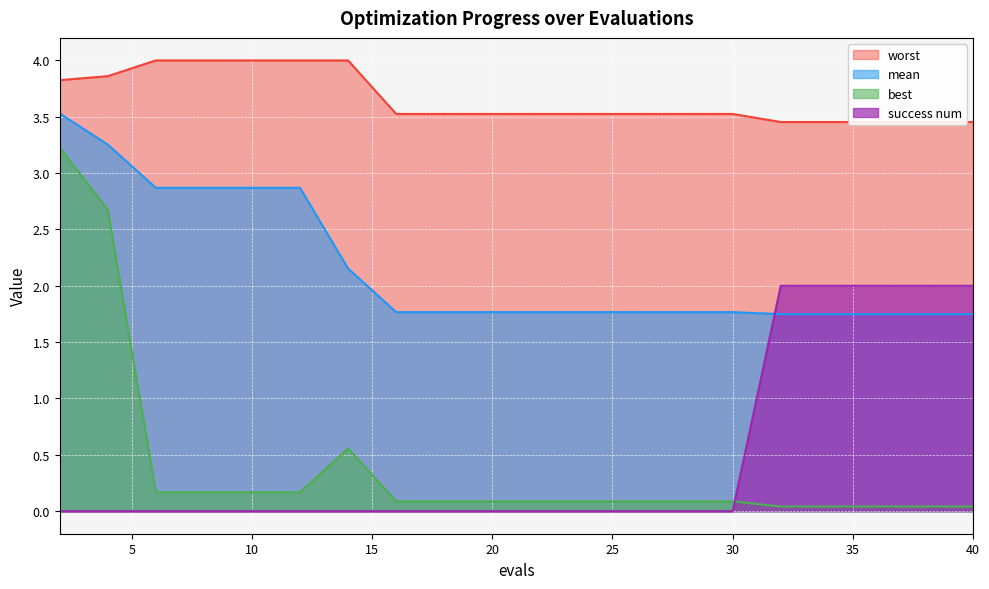

What is the greatest value displayed?

4.0